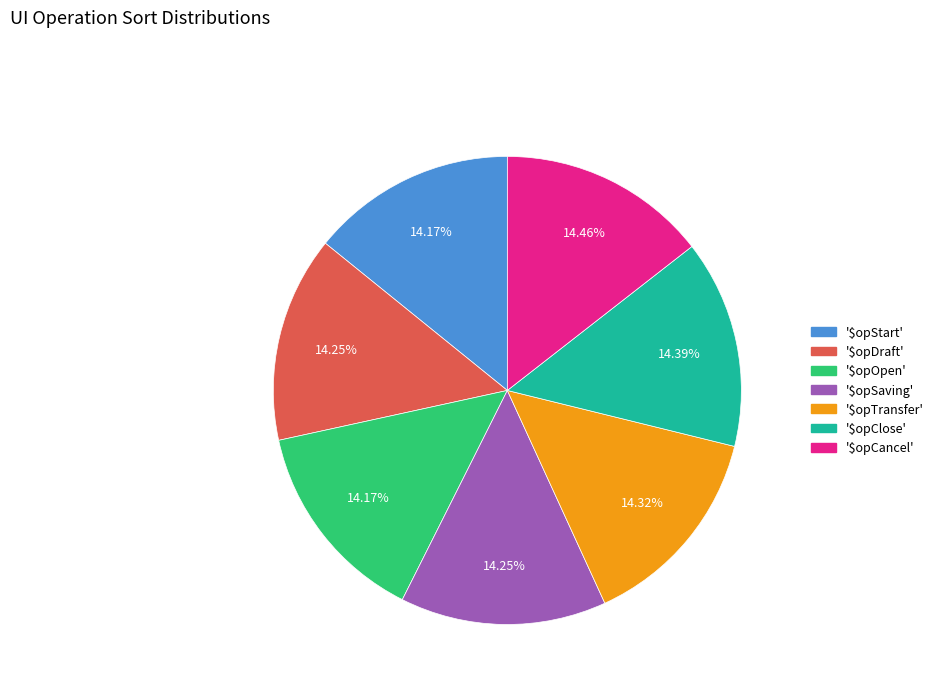

Is there a majority slice in this chart?

No